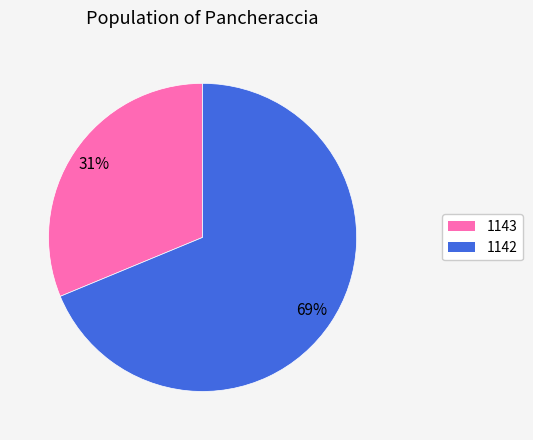

Combined, do 1142 and 1143 account for over 50%?

Yes